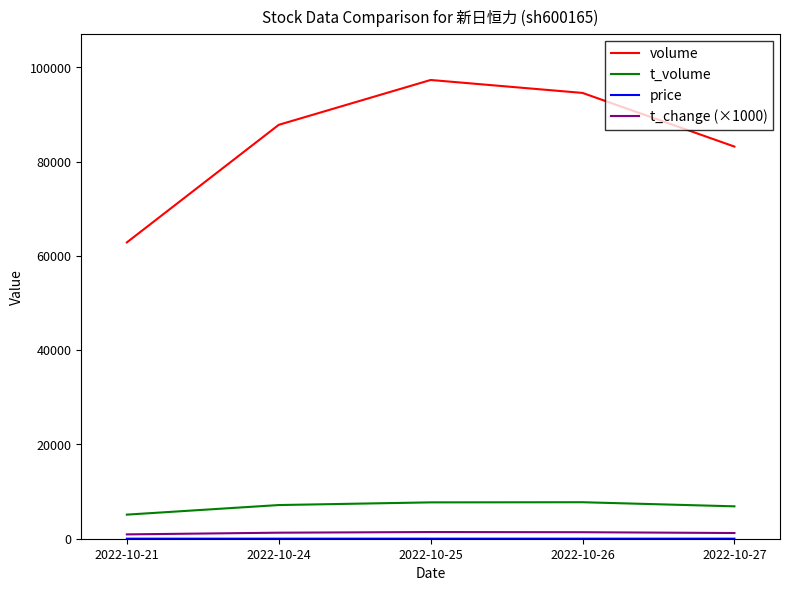

What is the smallest value displayed?

8.0